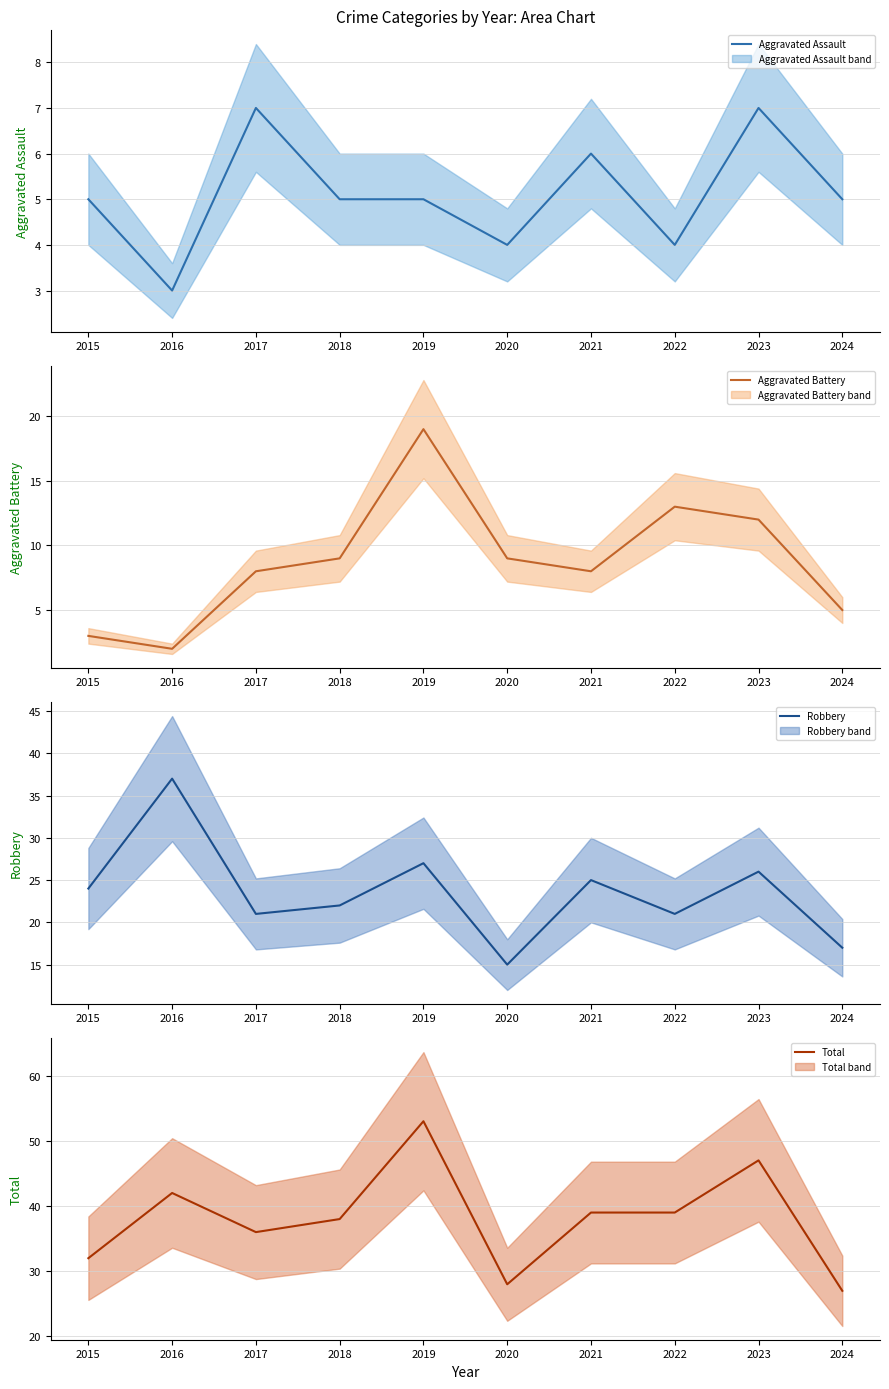

At how many categories does at least one series exceed 17?

10